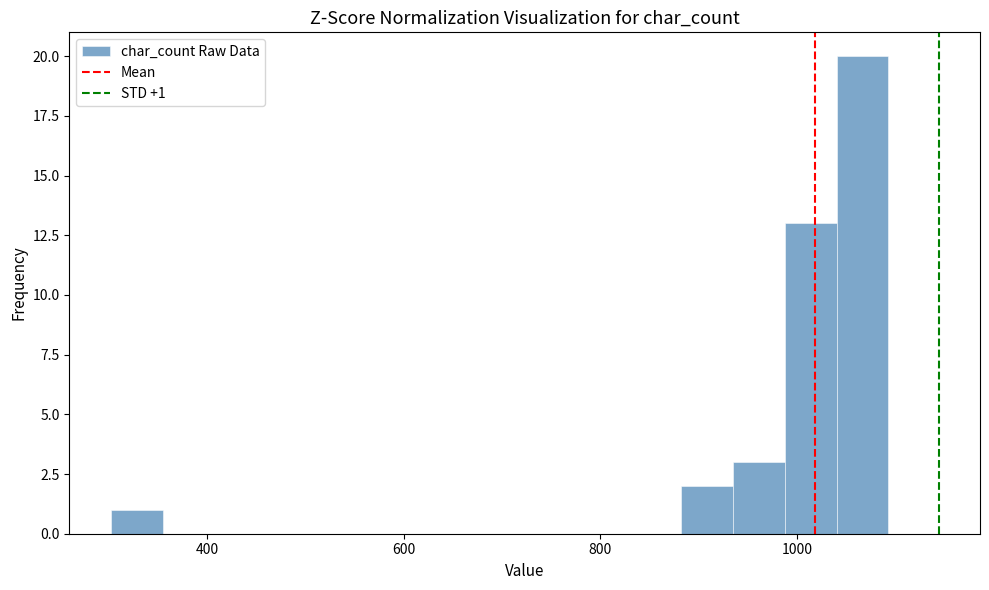

Around what value on the x-axis is the tallest bar? Give the approximate position of its centre, as read against the axis.

1060